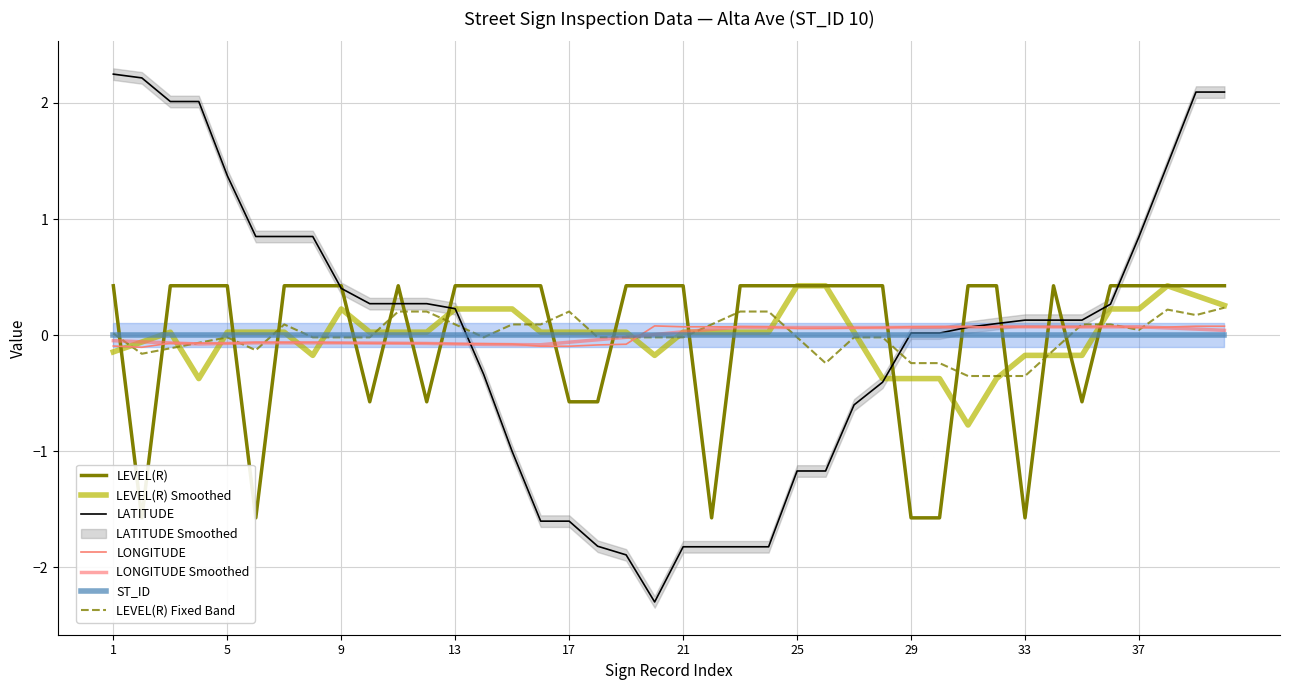

Is the value of LONGITUDE at 22 greater than the value of LEVEL(R) at 33?

Yes